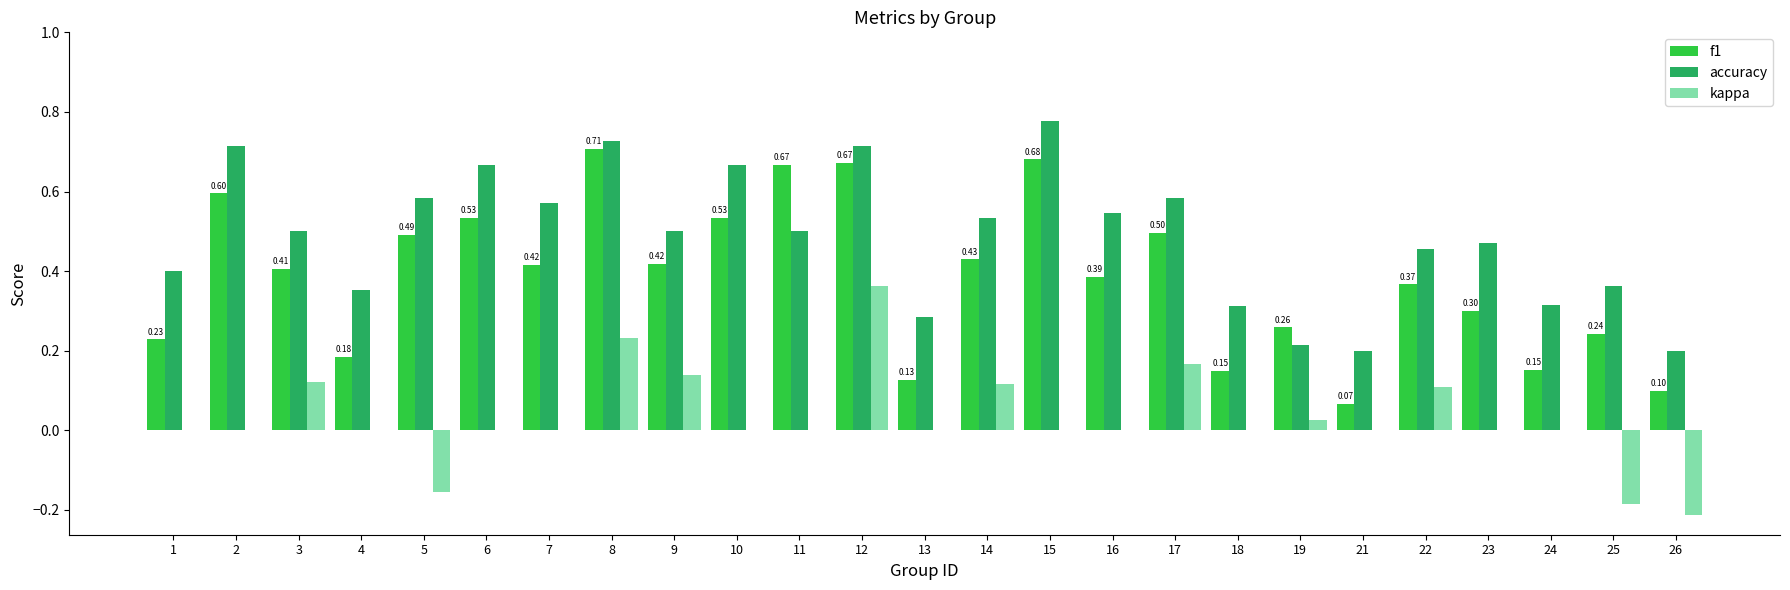

The value of accuracy at 22 is 0.8. True or false?

False